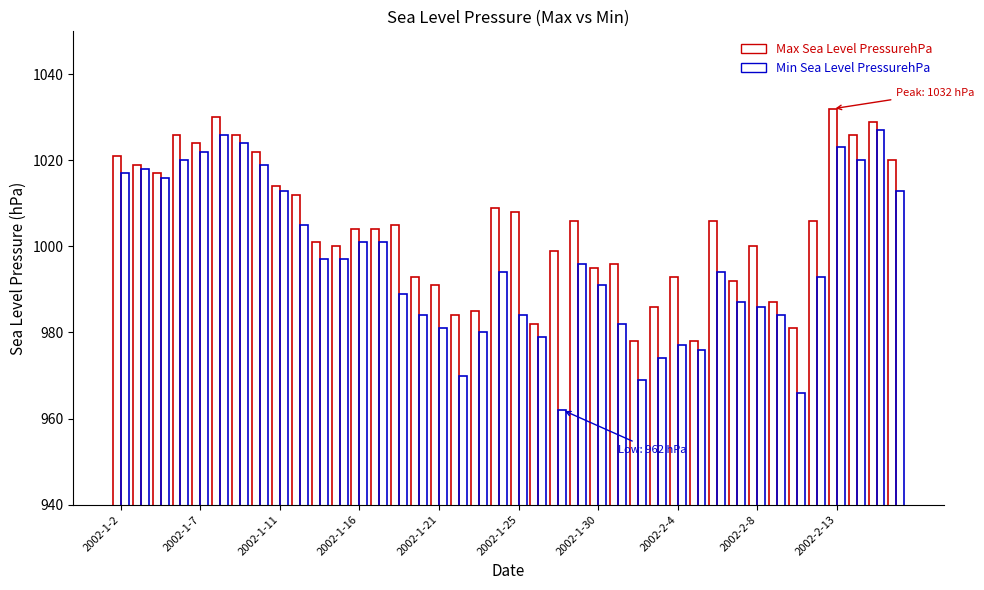

How many series are shown in this chart?

2